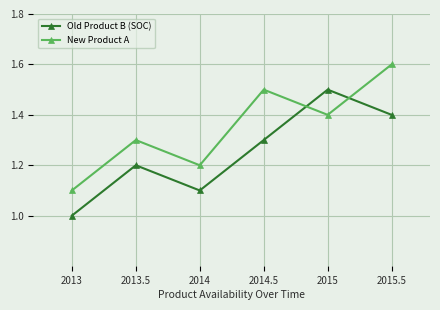

What is the minimum value shown in the chart?

1.0